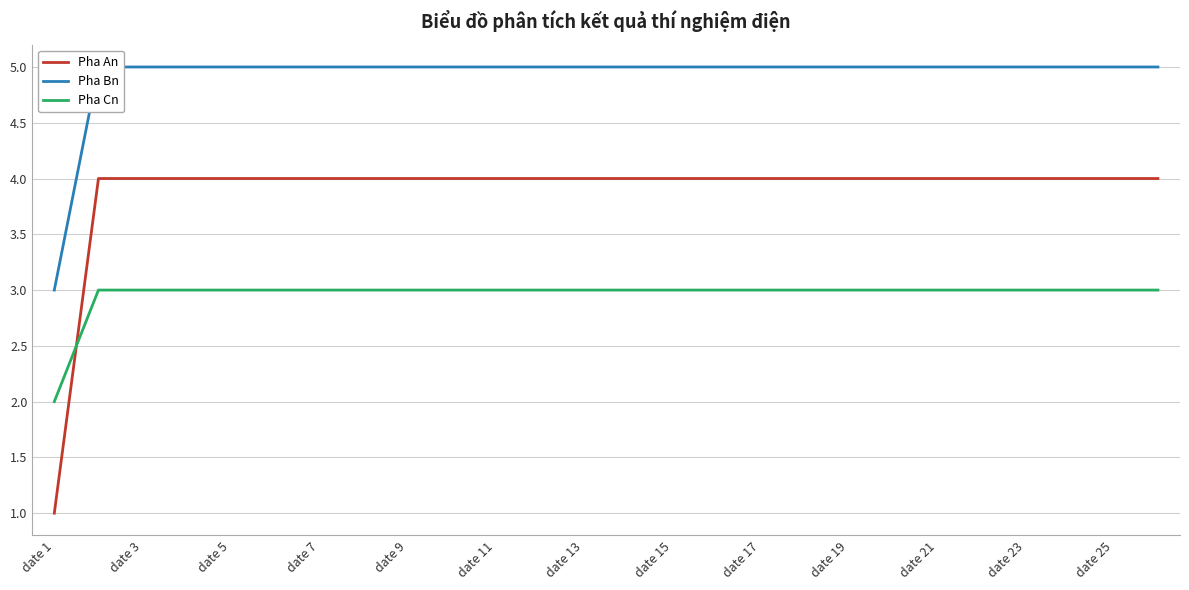

At which label is Pha Cn closest to 2?

date 1